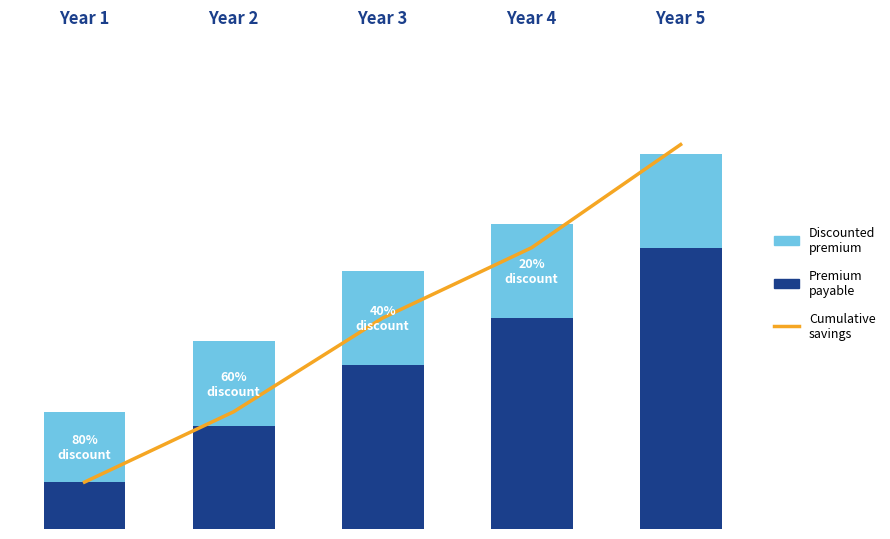

Reading left to right, transcribe all the data shown in this chart.

Cumulative
savings: Year 1=0.1	Year 2=0.2	Year 3=0.5	Year 4=0.6	Year 5=0.8
Premium
payable: Year 1=0.1	Year 2=0.2	Year 3=0.4	Year 4=0.5	Year 5=0.6
Discounted
premium: Year 1=0.1	Year 2=0.2	Year 3=0.2	Year 4=0.2	Year 5=0.2